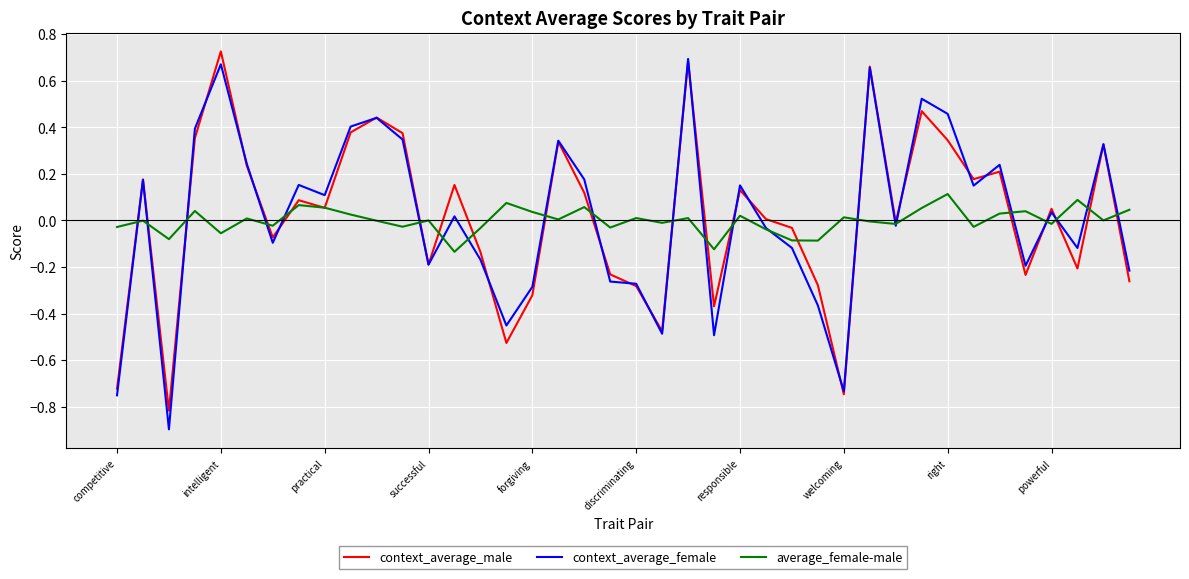

What is the smallest value displayed?

-0.9